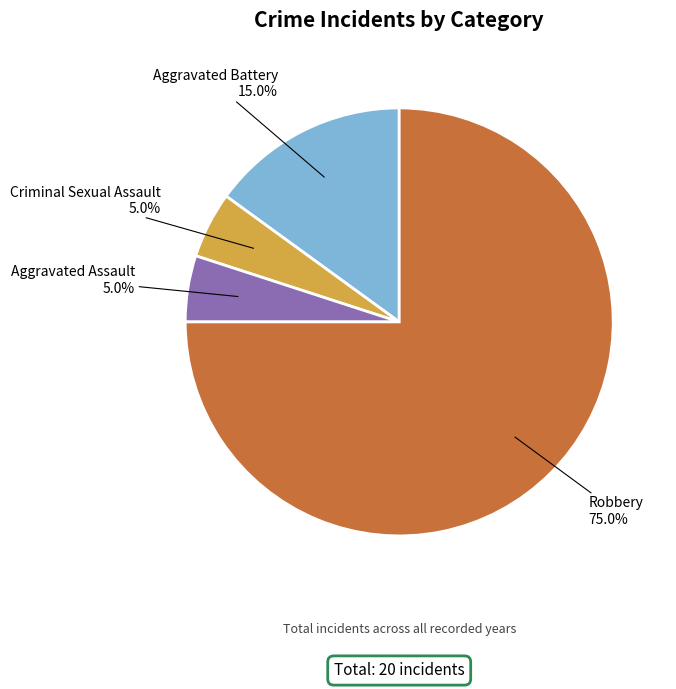

How many segments does this pie chart have?

4